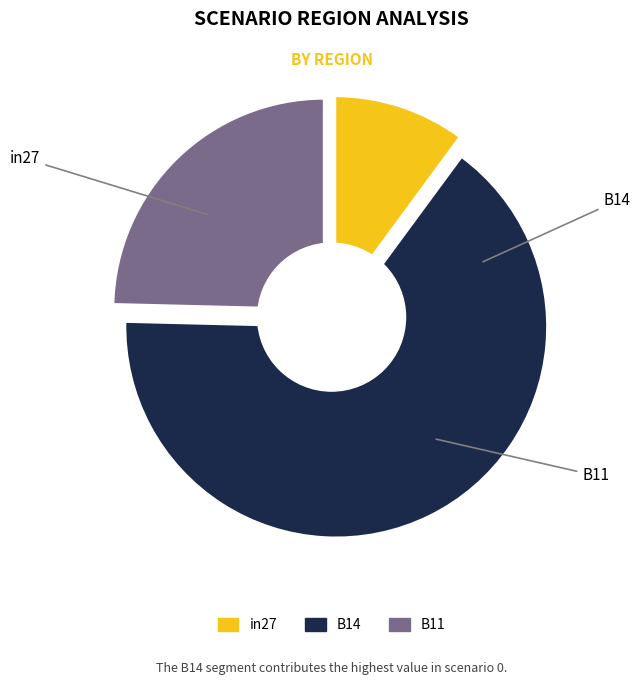

Count the number of slices in the pie.

3